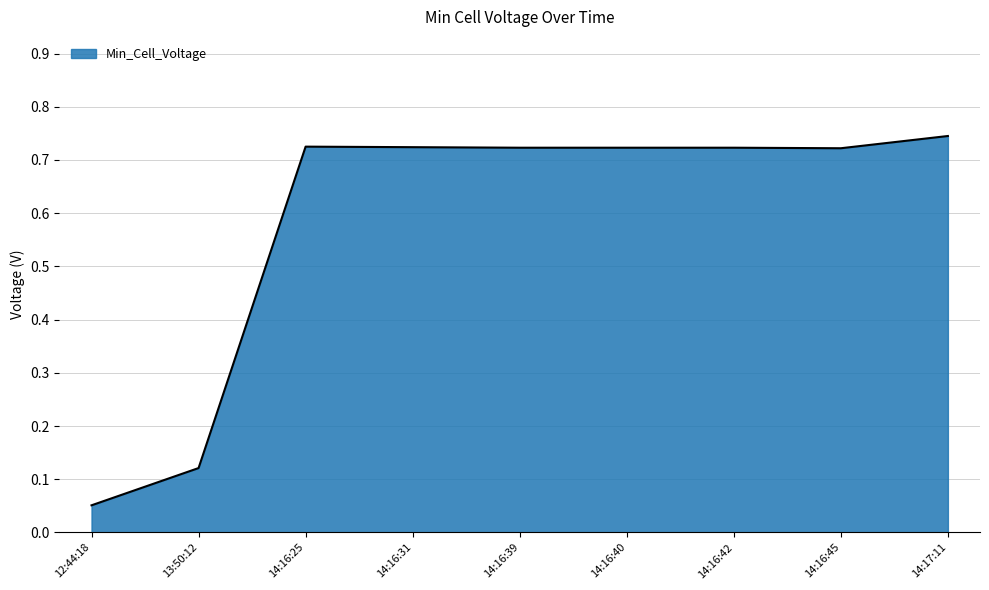

What position from the right is 13:50:12?

8